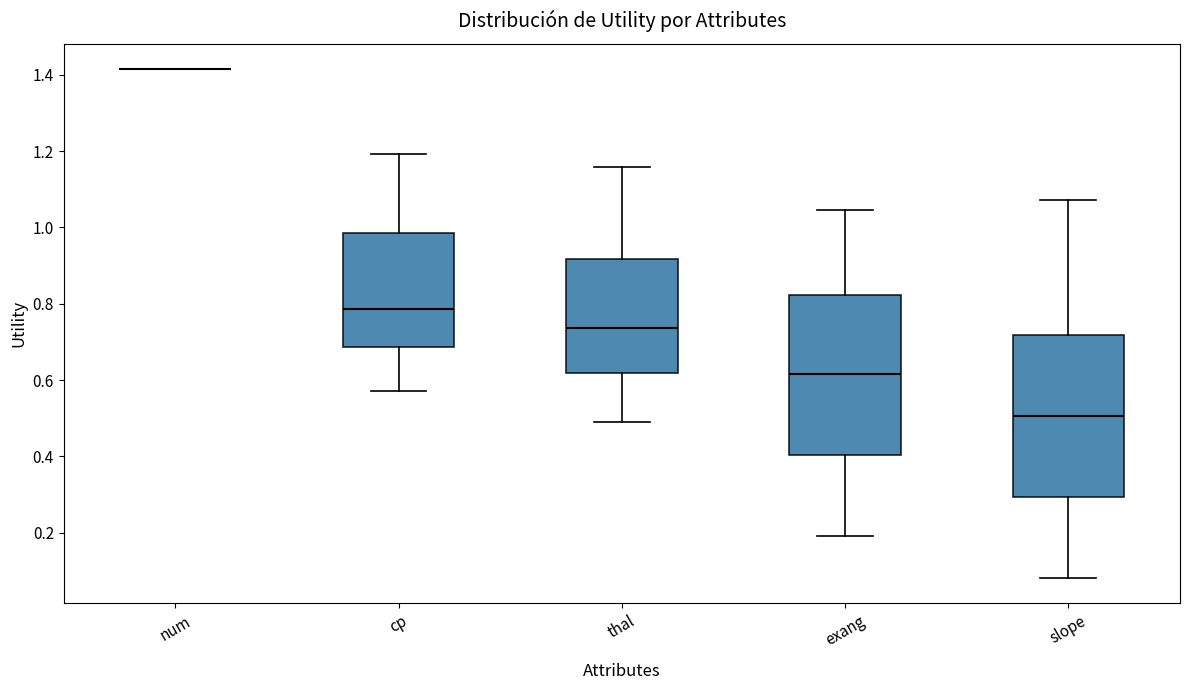

Where does the lower whisker of the box for exang end on the y-axis? The values are not printed on the chart, so give them approximately, as read against the axis.

0.20